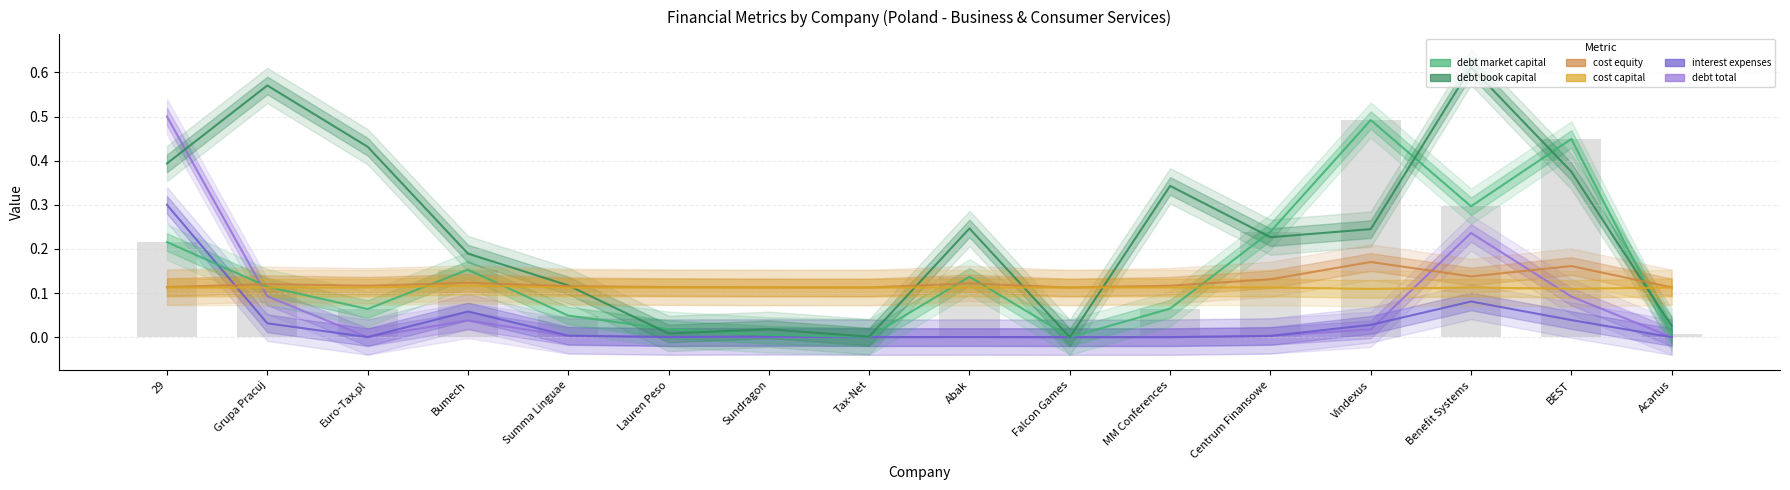

What is the value of the debt_book_capital bar at the 11th from the left?

0.3